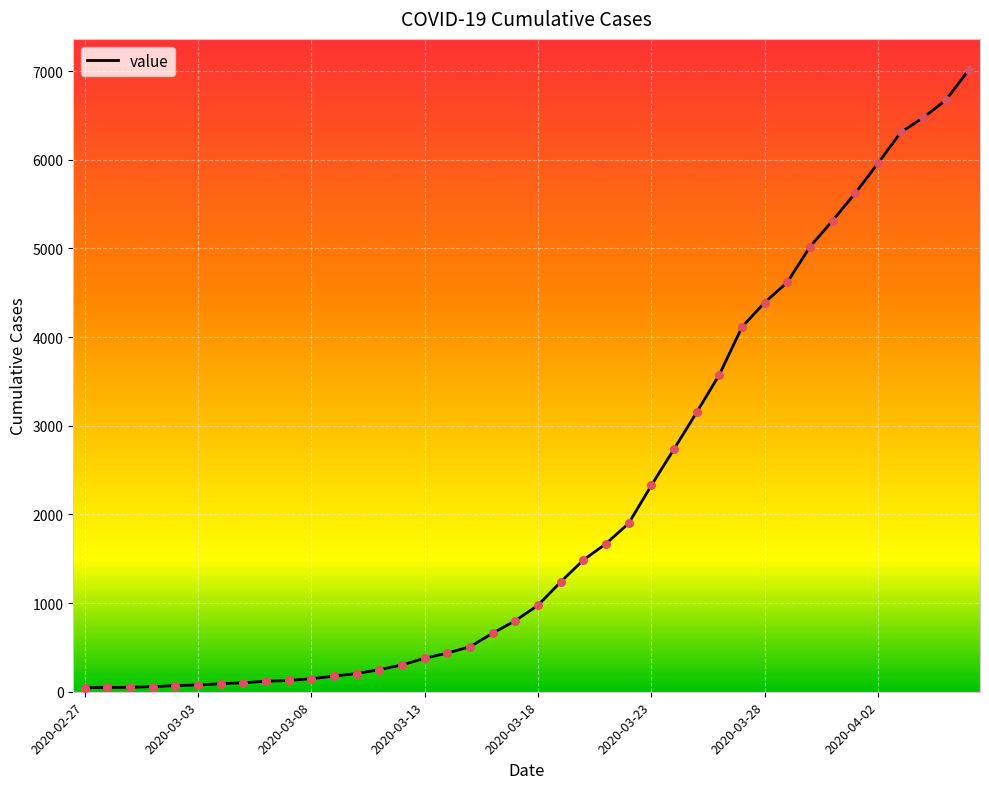

What is the difference between the maximum and minimum values?

6967